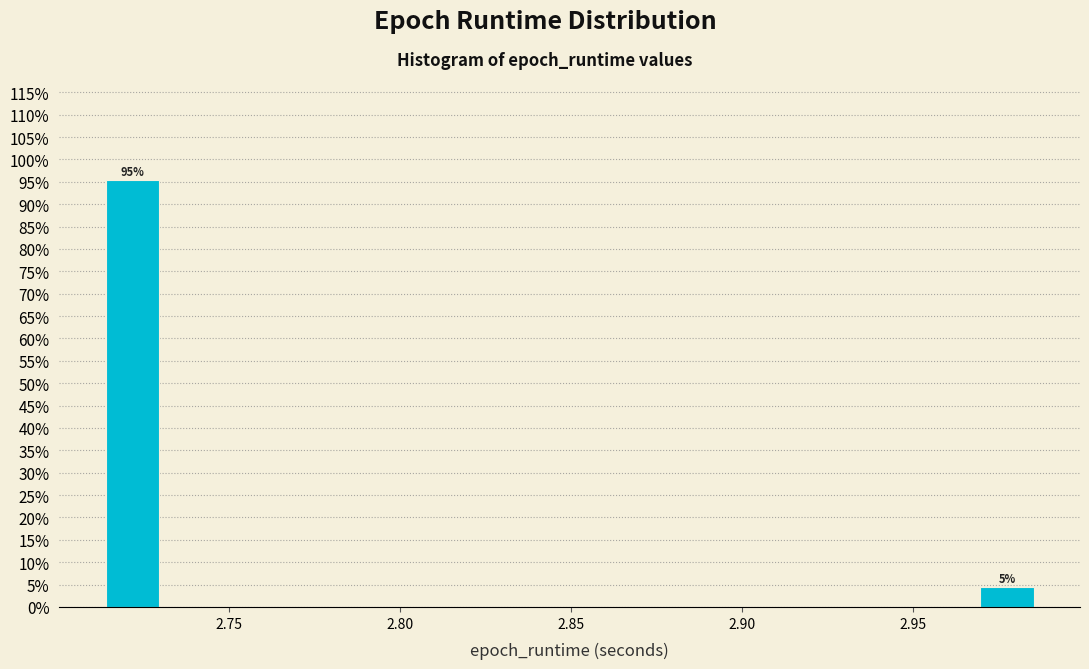

Around what value on the x-axis is the tallest bar? Give the approximate position of its centre, as read against the axis.

2.720